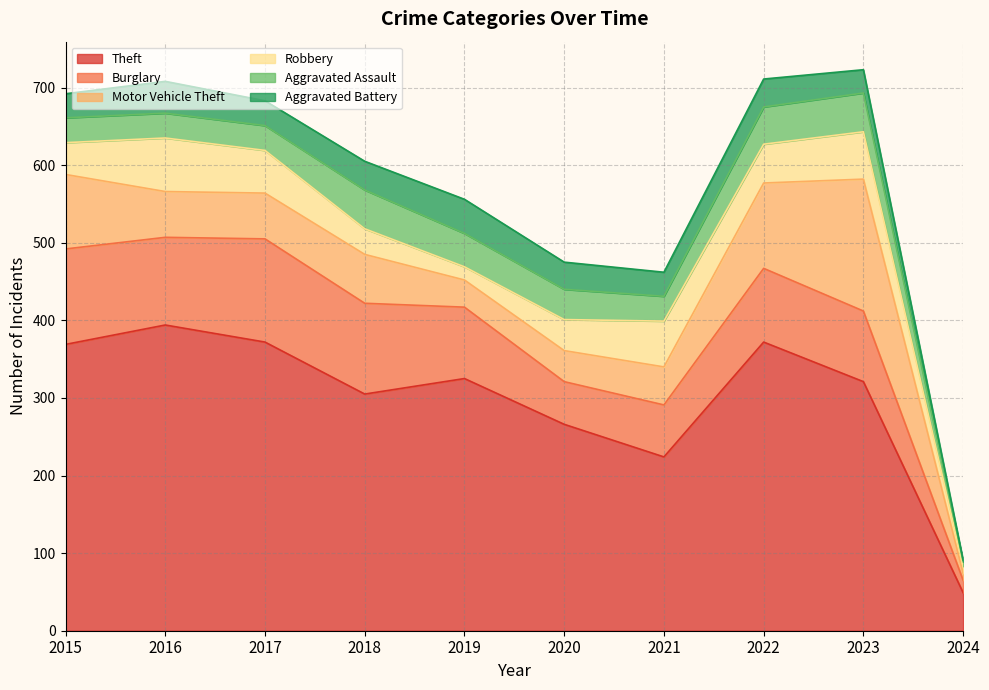

At which category does Aggravated Battery reach its first local valley?

2017